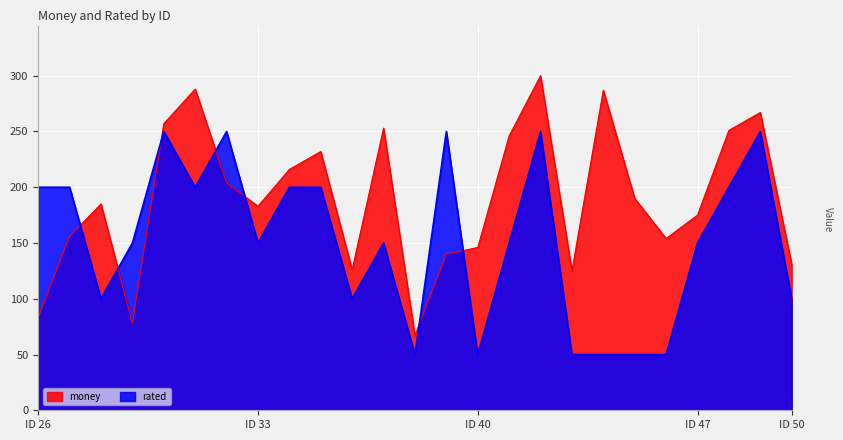

Which series ends up on top after the final intersection of rated and money?

money